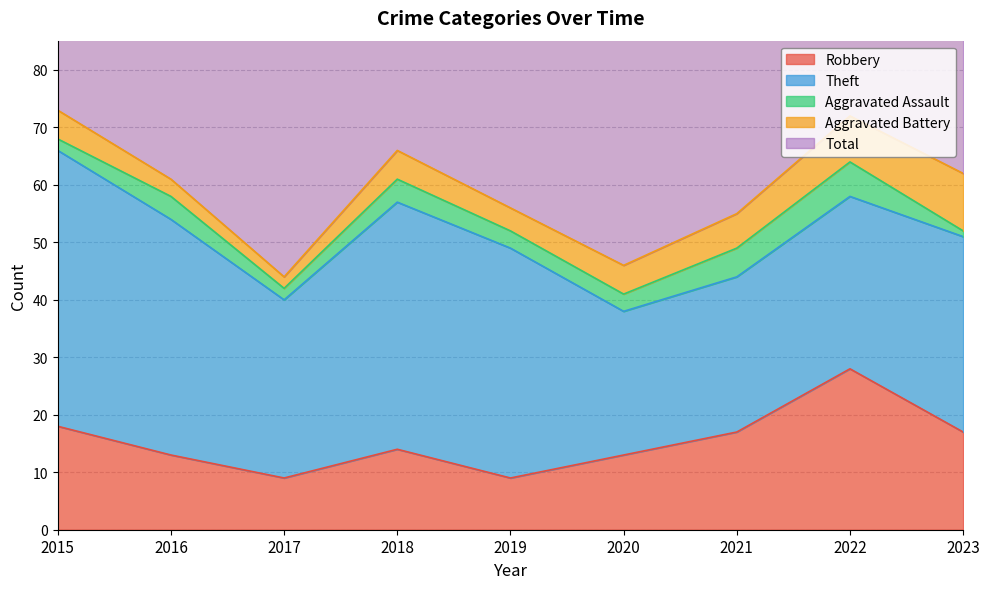

The value of Theft at 2023 is 15. True or false?

False